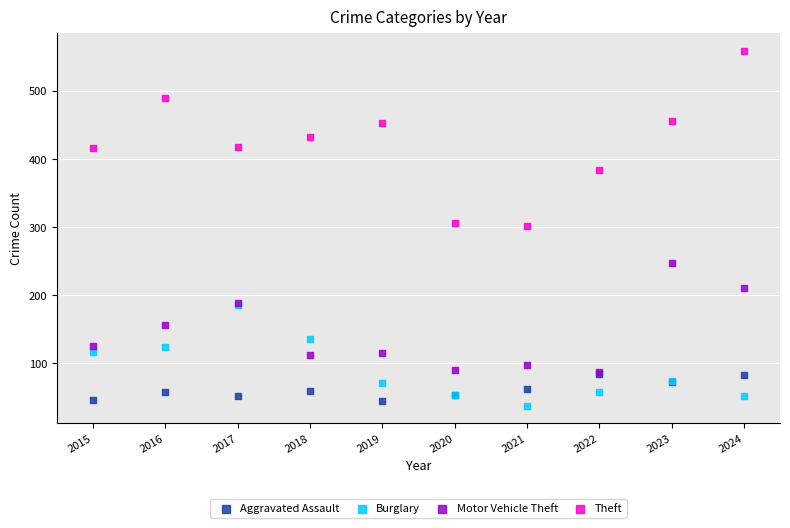

Which series contains the highest Y value?

Theft